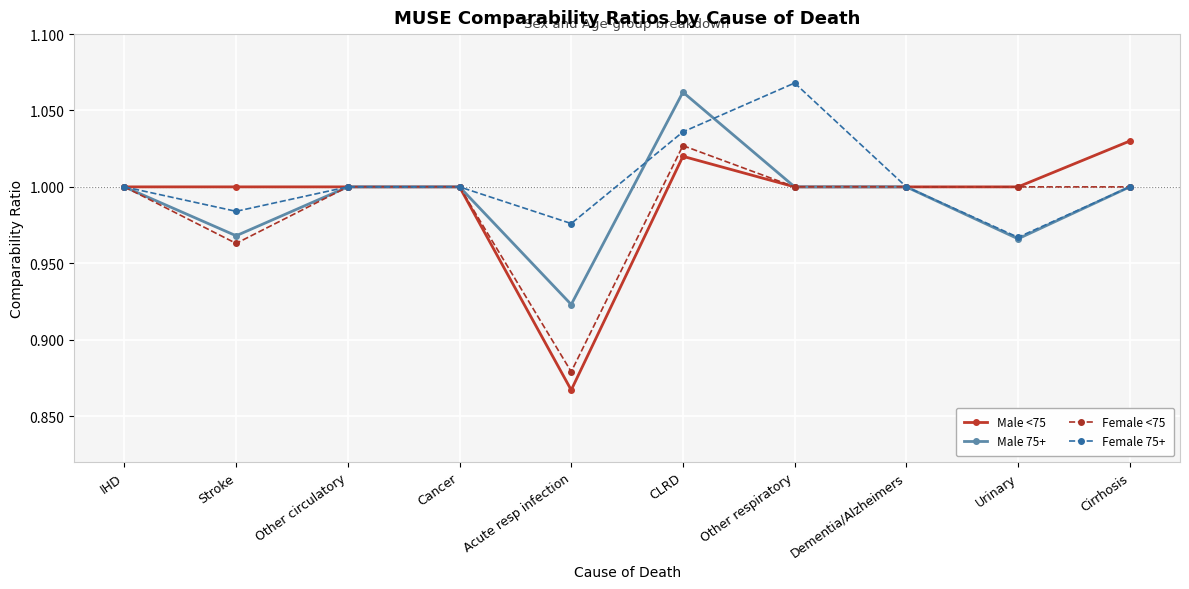

How many interior local valleys does the Female 75+ series have?

3